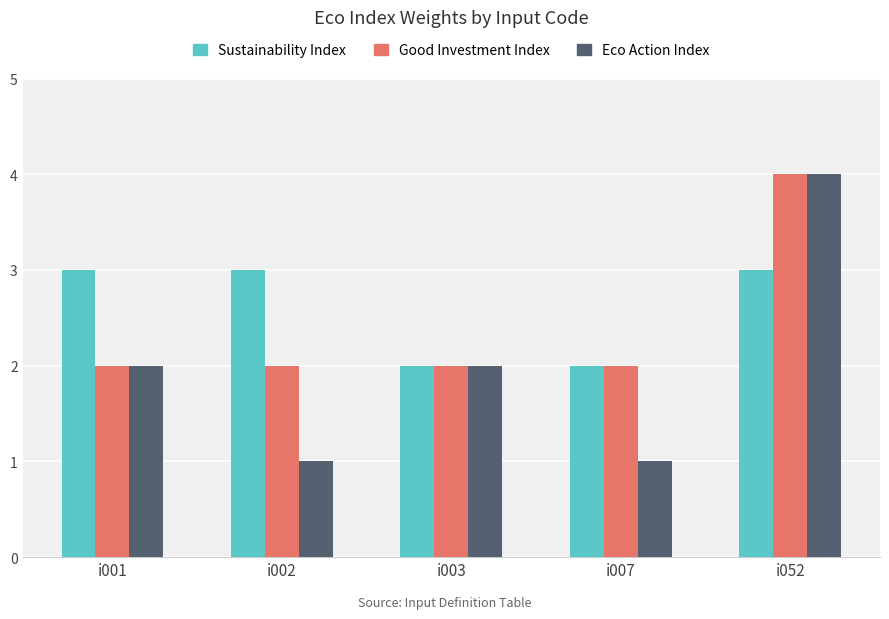

How many bars are there in each group?

3